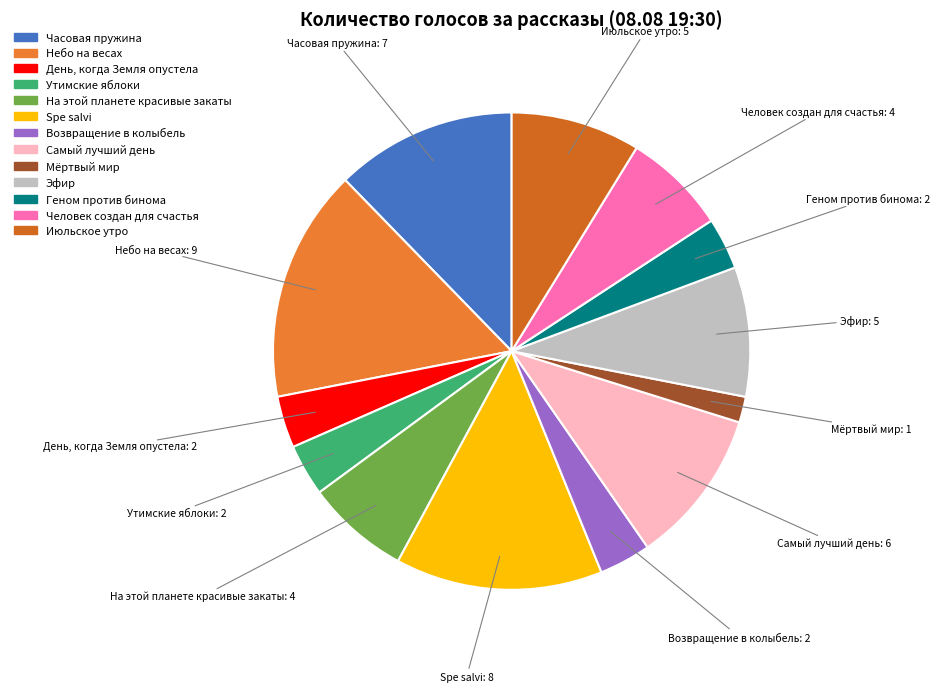

Approximately how many times larger is the value at Spe salvi compared to Возвращение в колыбель?

4.0